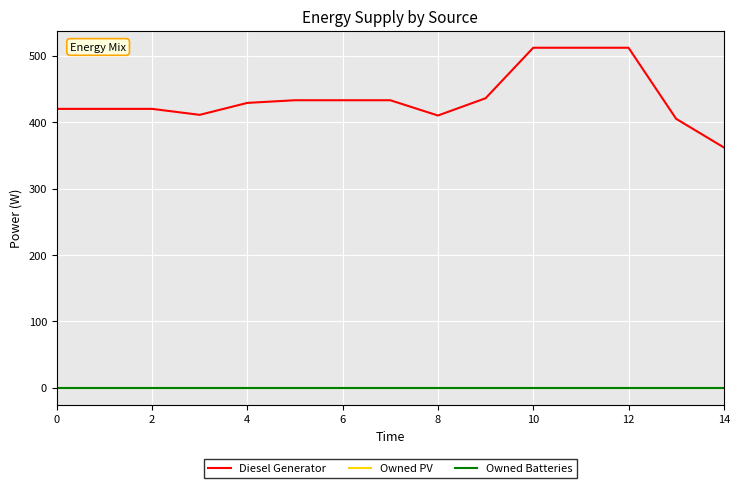

Does the chart display data point markers on the line(s)?

No